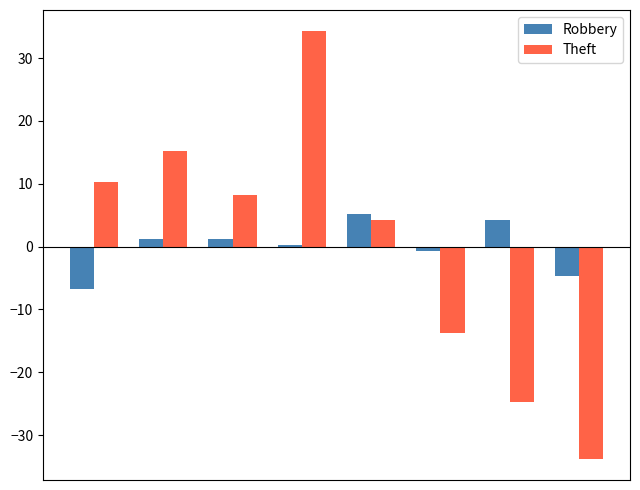

How many data points does each series have?

8